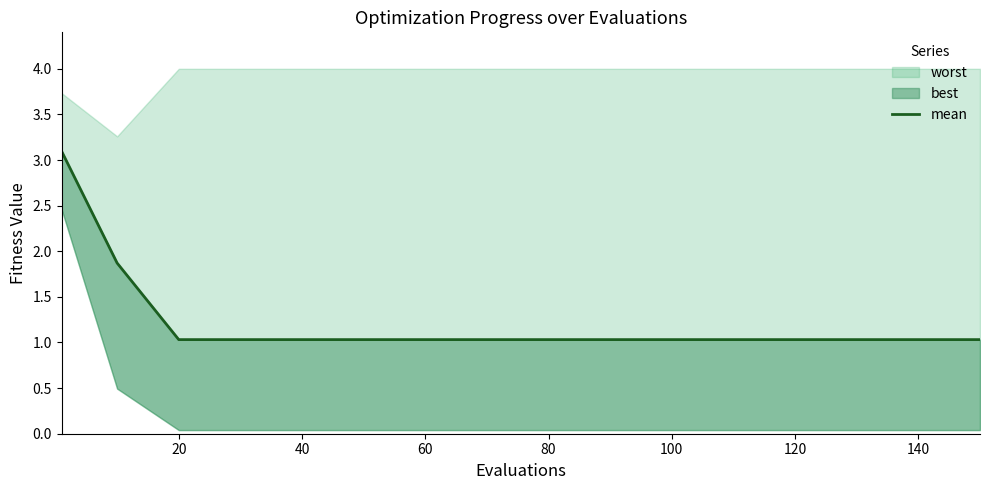

True or false: the data shows 0.7 at 15.

False